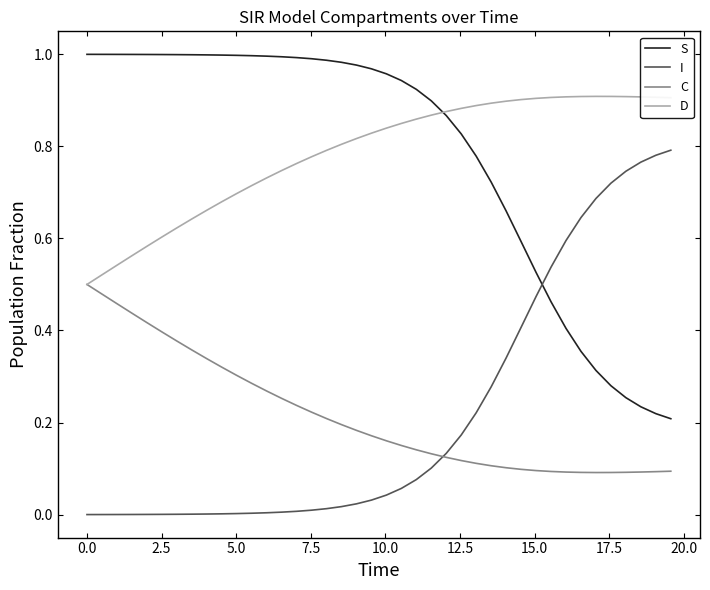

List the series in order of their peak value, lowest first.

C, I, D, S